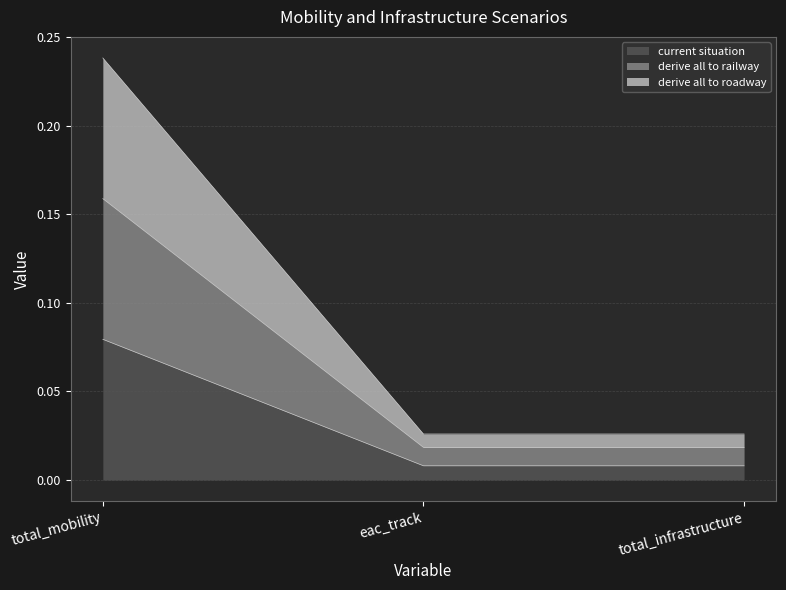

What is the label of the 3rd point from the left?

total_infrastructure